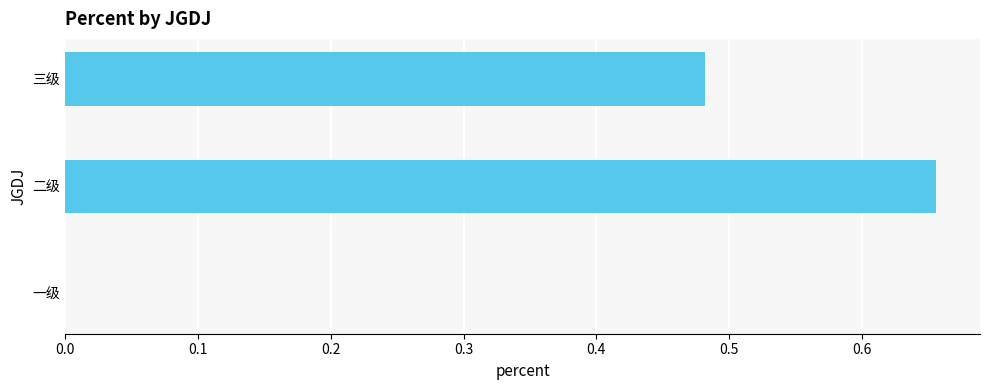

At which category does the chart reach its peak across all series?

二级